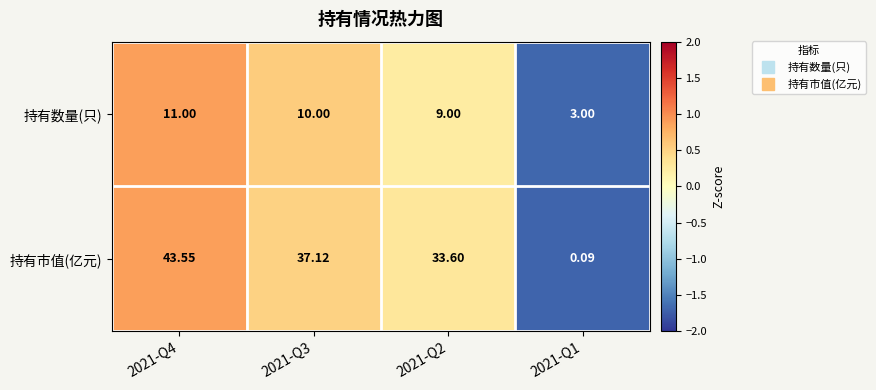

Which series has the widest spread of values?

持有市值(亿元)